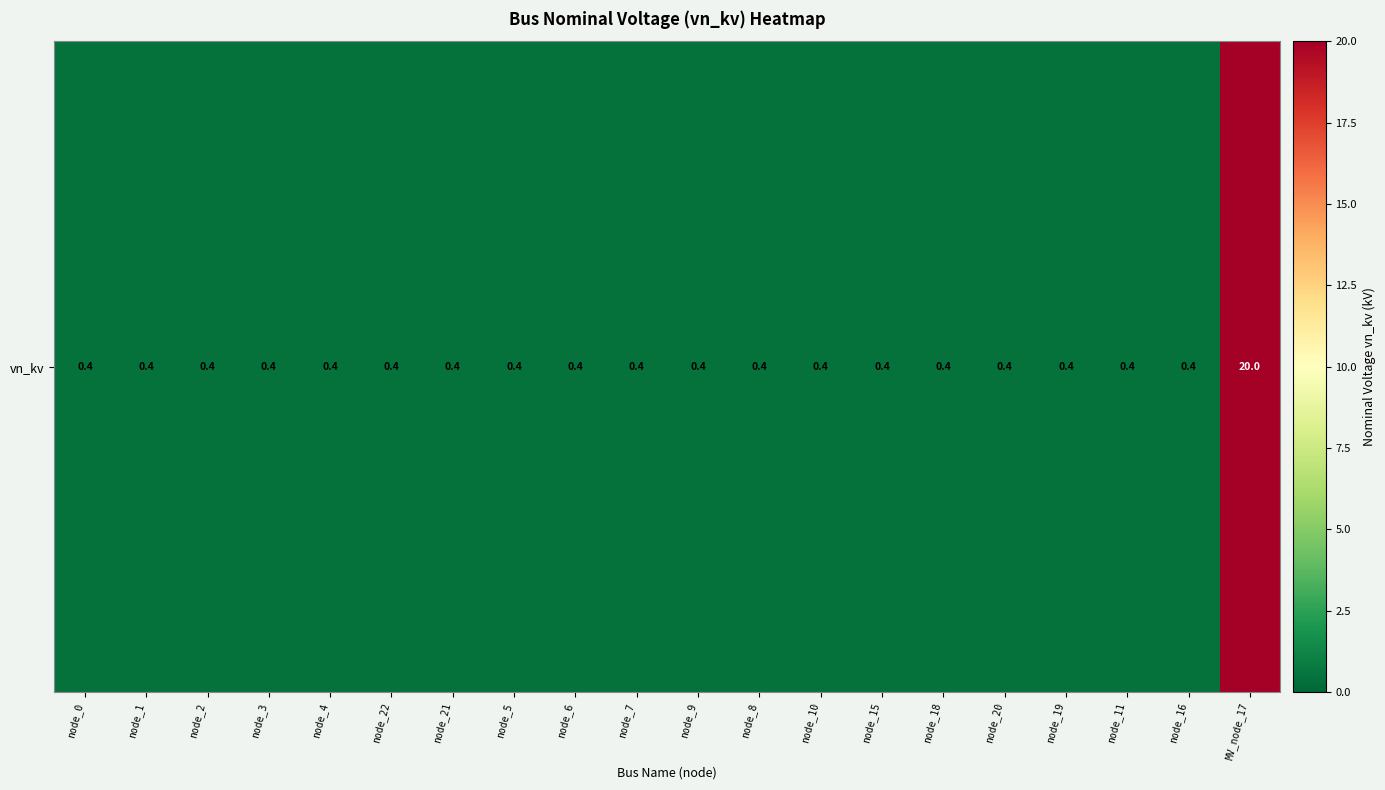

Rank the categories by value from lowest to highest.

node_0, node_1, node_2, node_3, node_4, node_22, node_21, node_5, node_6, node_7, node_9, node_8, node_10, node_15, node_18, node_20, node_19, node_11, node_16, MV_node_17